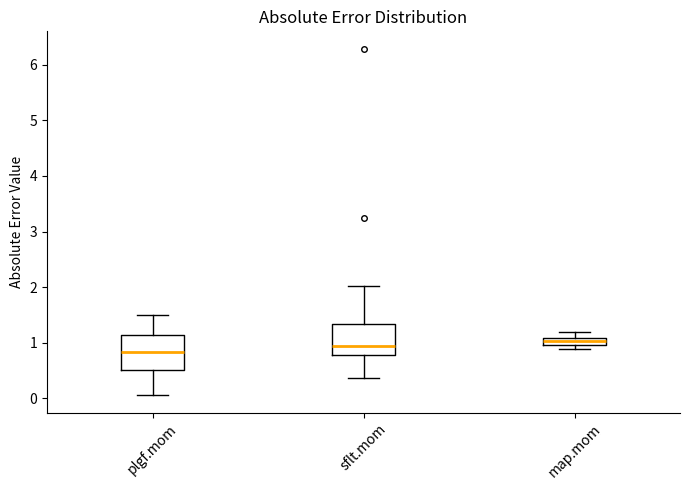

Where is the upper edge of the box for map.mom on the y-axis? The values are not printed on the chart, so give them approximately, as read against the axis.

1.1